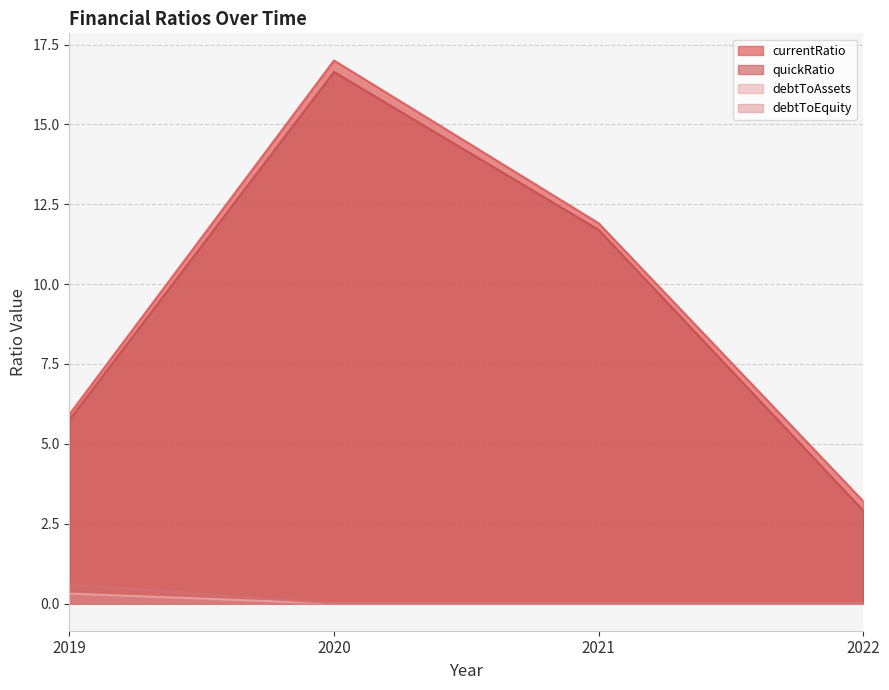

What is the difference between the maximum and minimum values in the currentRatio series?

13.8